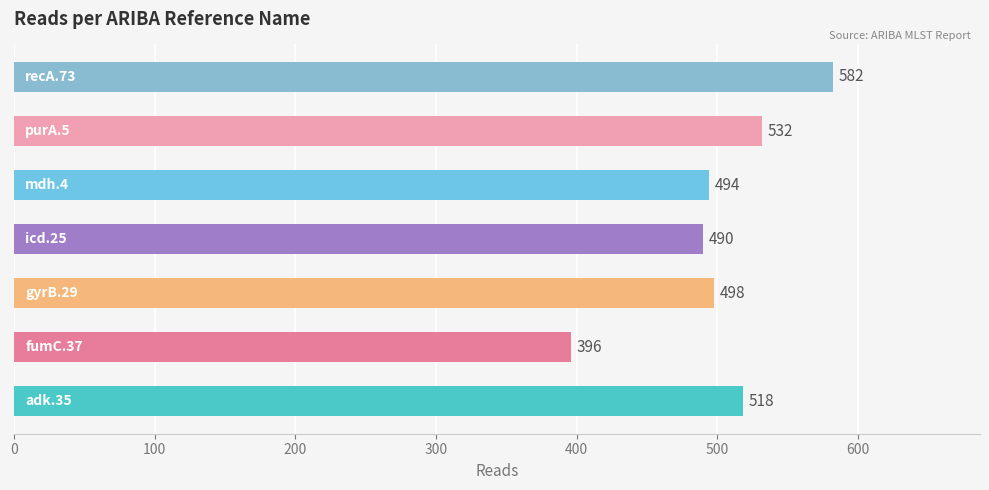

Reading bottom to top, list all the values displayed in this chart.

518	396	498	490	494	532	582